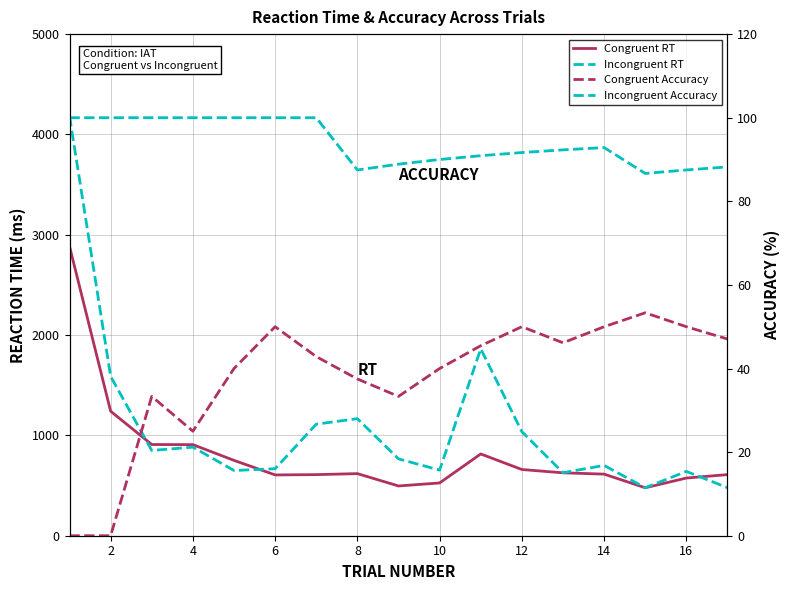

What is the difference between the maximum and minimum values in the Incongruent Accuracy series?

13.3